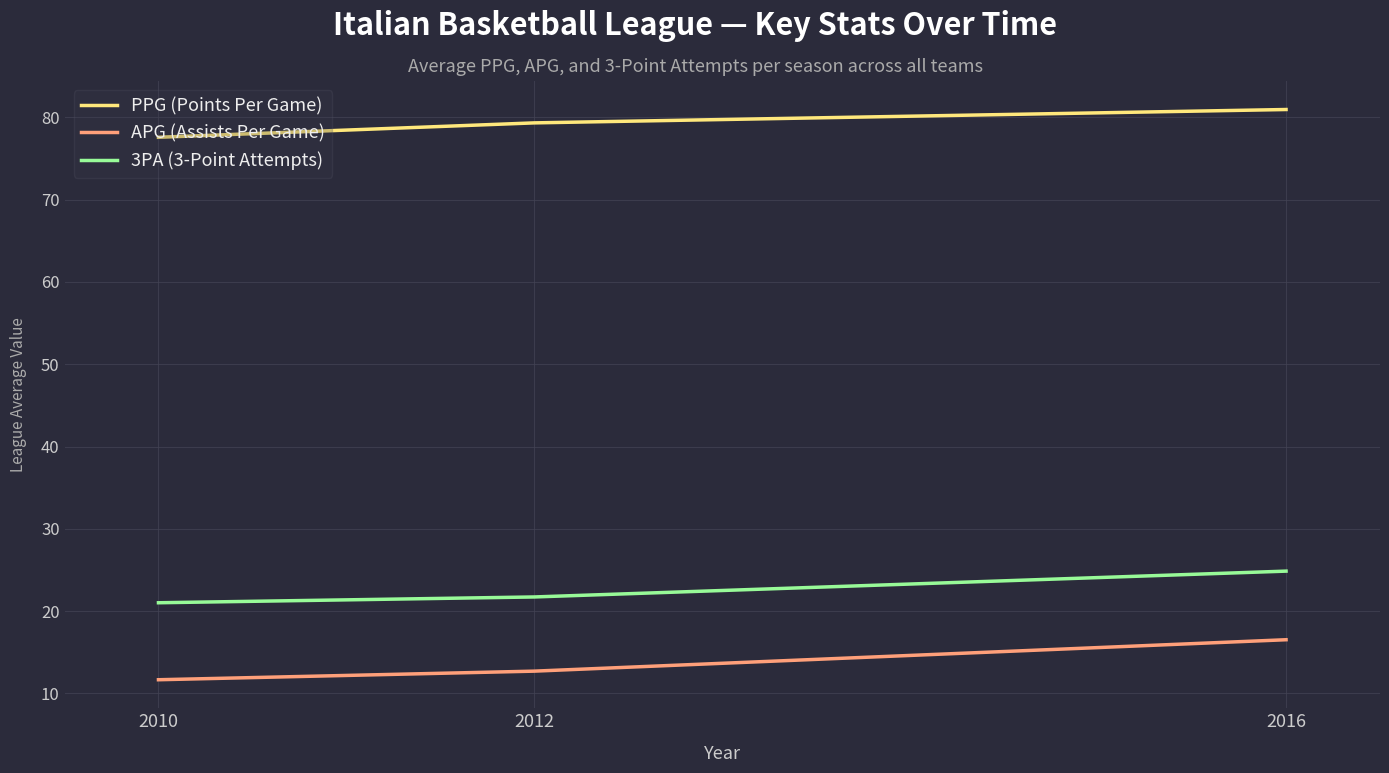

What is the sum of the APG (Assists Per Game) values at 2016 and 2010?

28.2